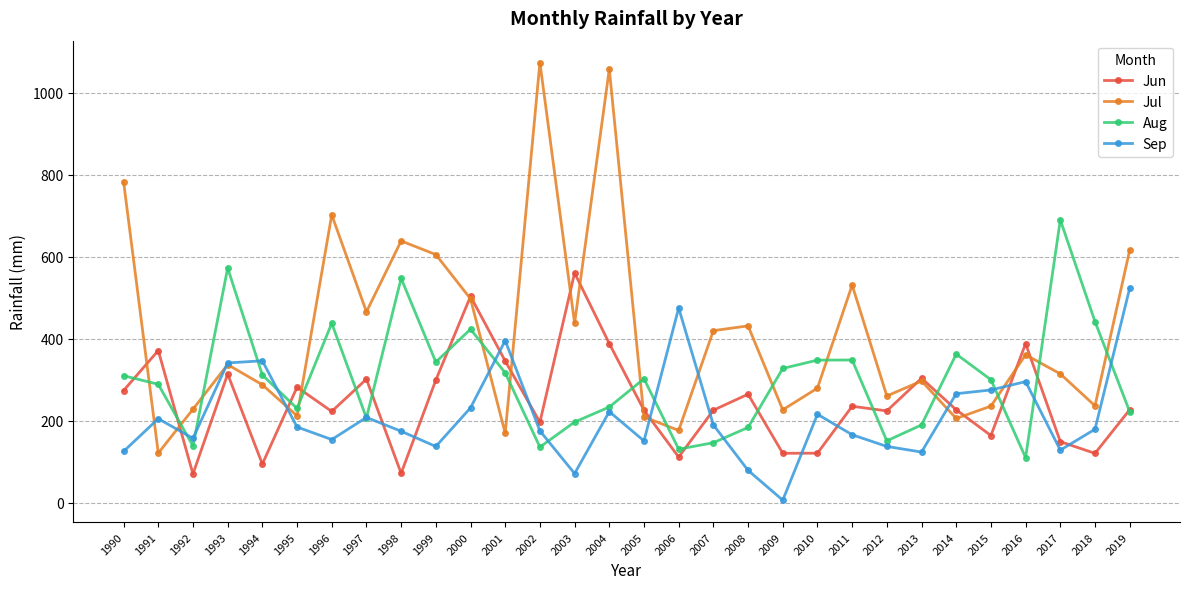

Where do Jul and Jun first cross each other?

1990 and 1991